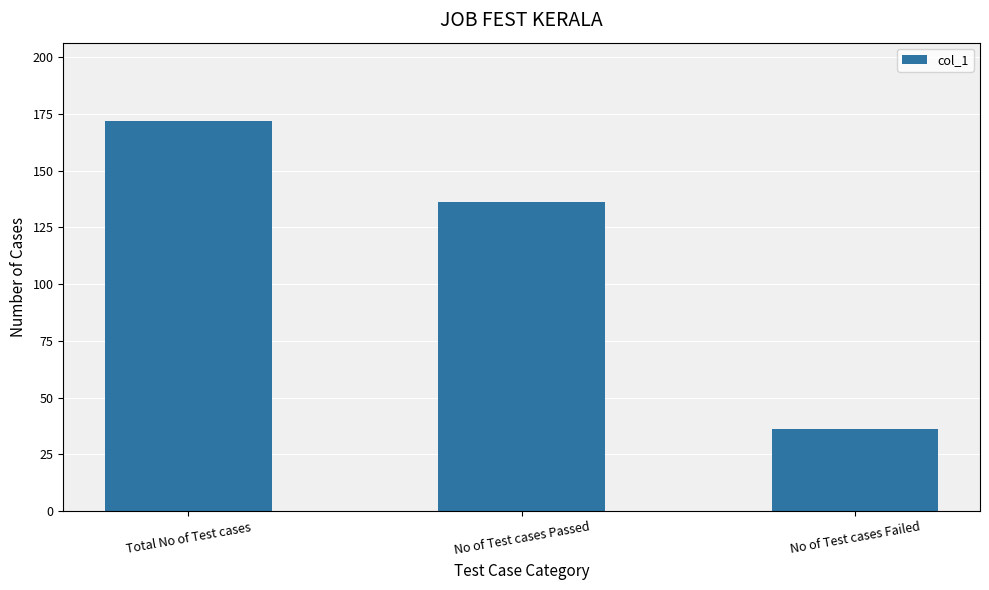

What is the change in value from Total No of Test cases to No of Test cases Passed?

-36